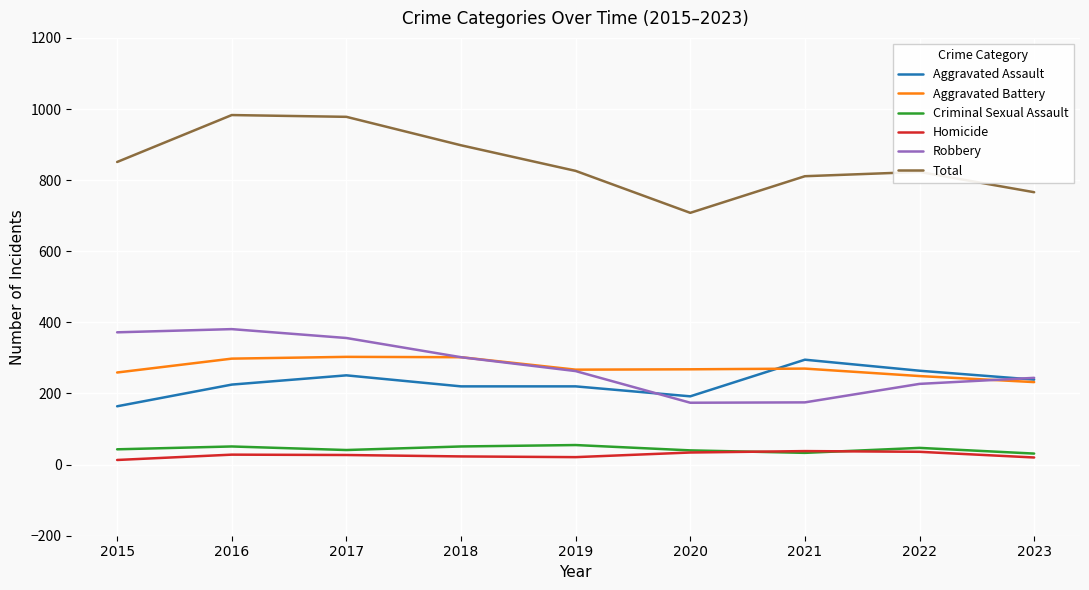

Where is the first local minimum for Total?

2020